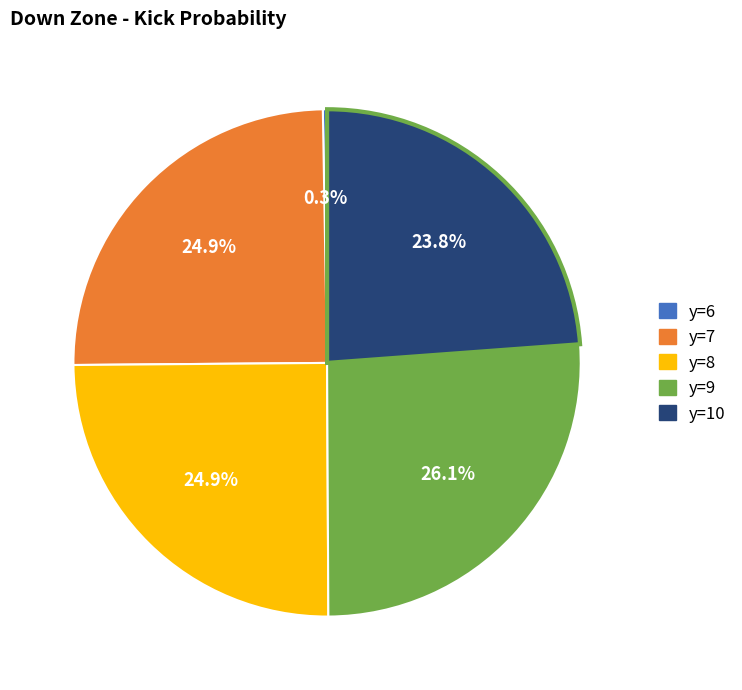

Is there a majority slice in this chart?

No